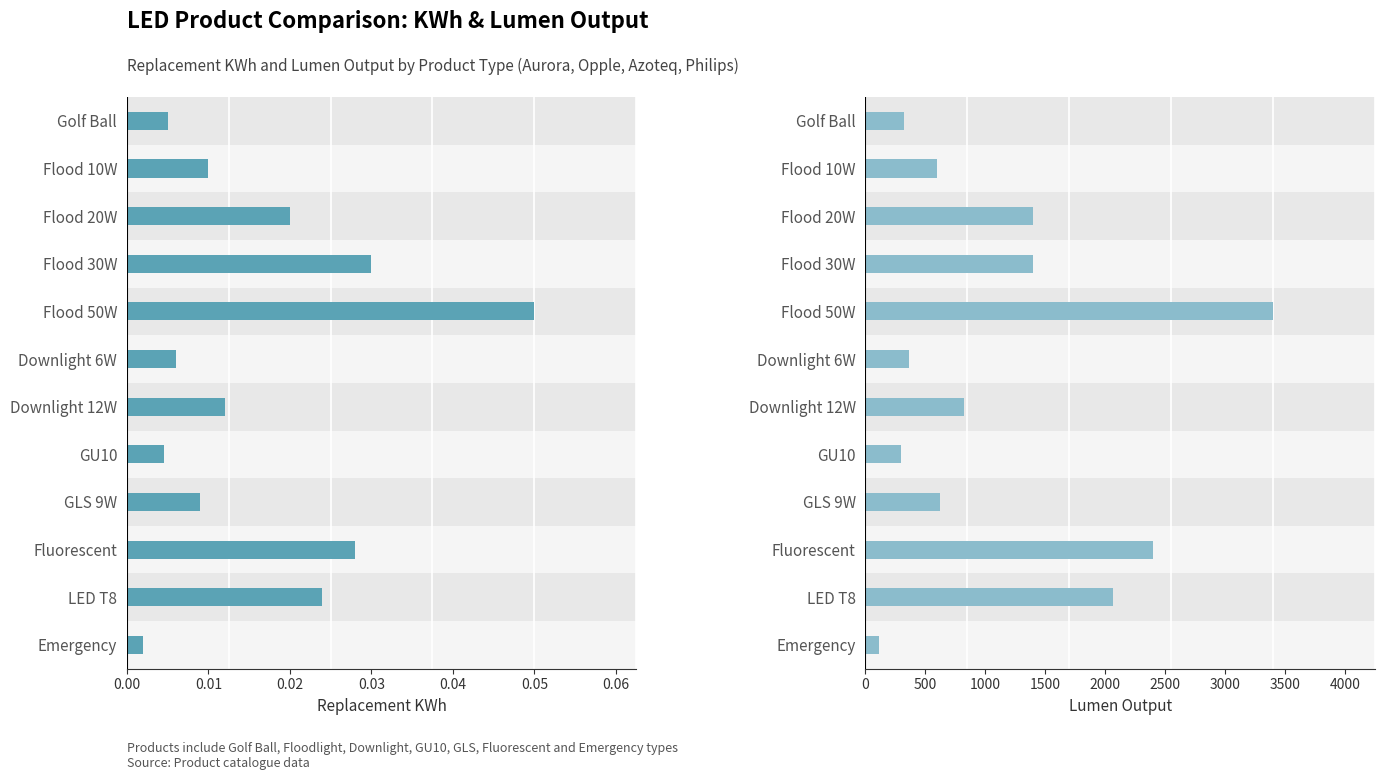

Reading right to left, list all the values displayed in this chart.

Replacement KWh: 0.0	0.0	0.0	0.0	0.0	0.0	0.0	0.1	0.0	0.0	0.0	0.0
Lumen Output: 110.0	2064.0	2400.0	620.0	300.0	820.0	360.0	3400.0	1400.0	1400.0	600.0	320.0